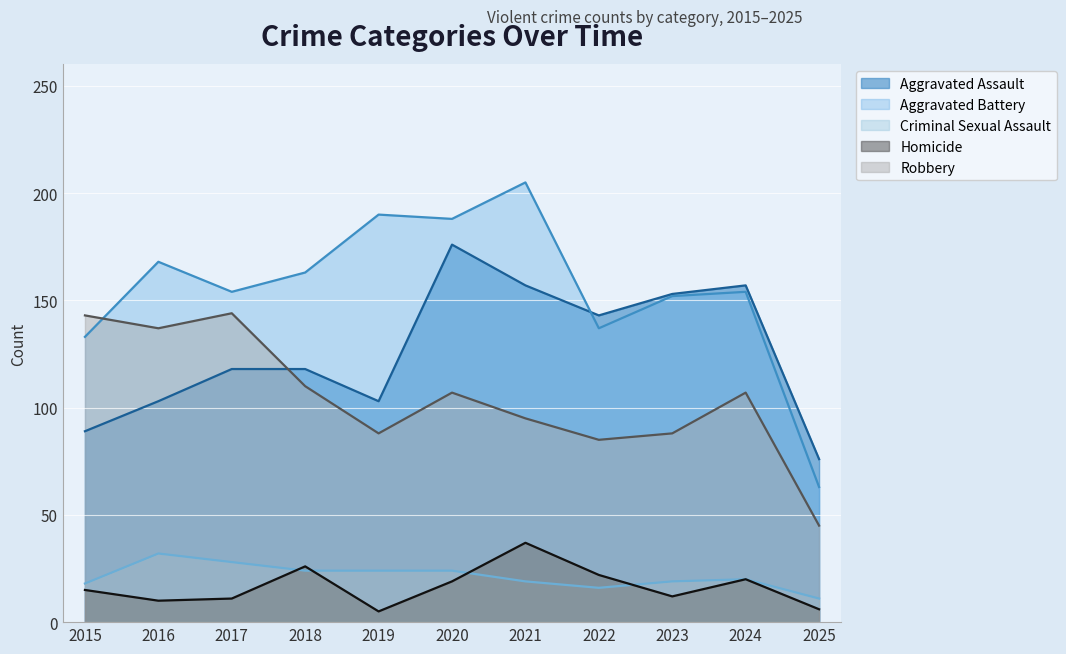

What is the sum of the Homicide values at 2019 and 2022?

27